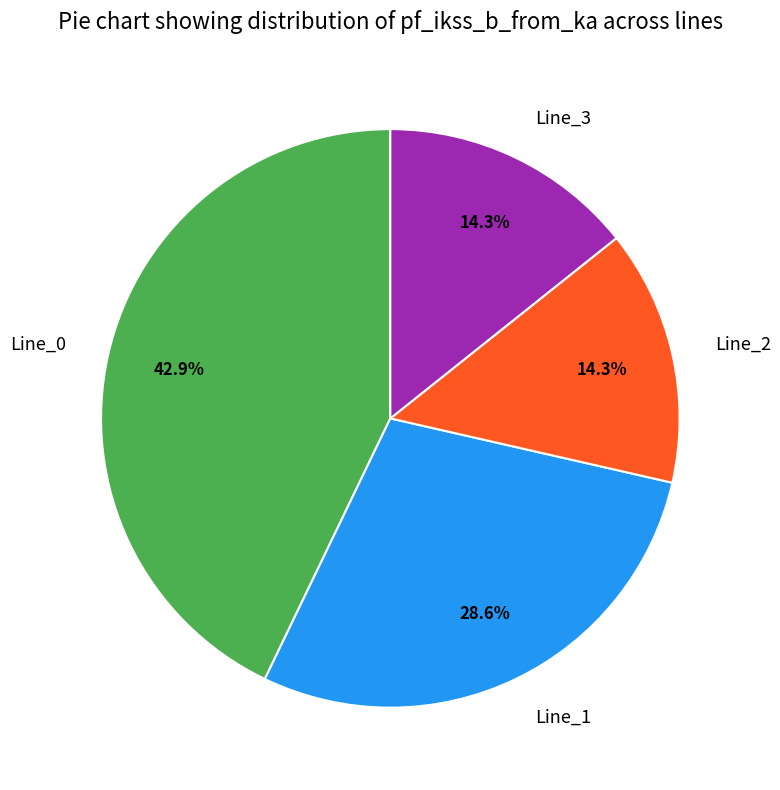

How many slices are in this pie chart?

4